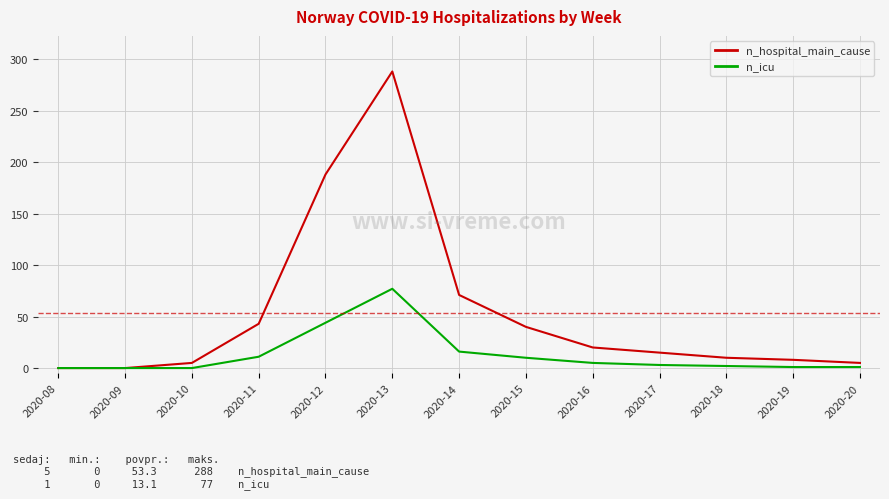

What is the difference between the maximum and second lowest values in the n_icu series?

77